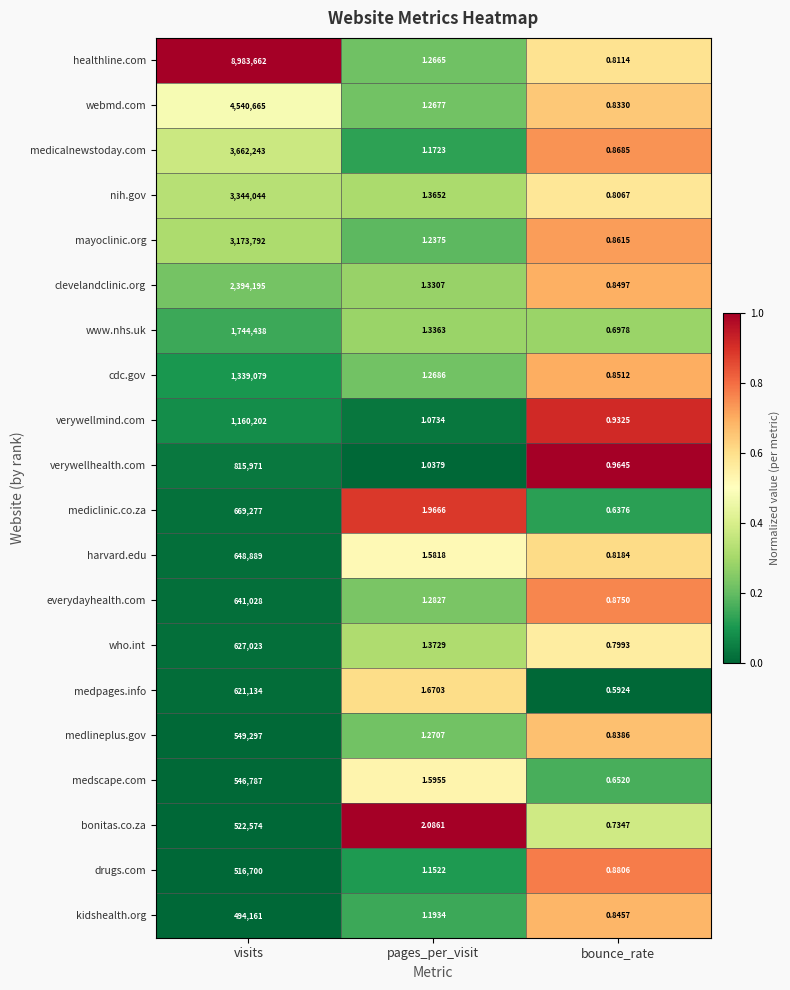

At which category is the sum across all series the highest?

visits